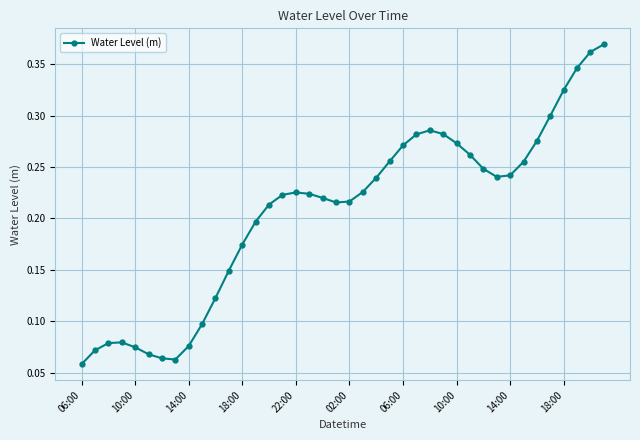

True or false: there are more than 2 points higher than both neighbors.

True